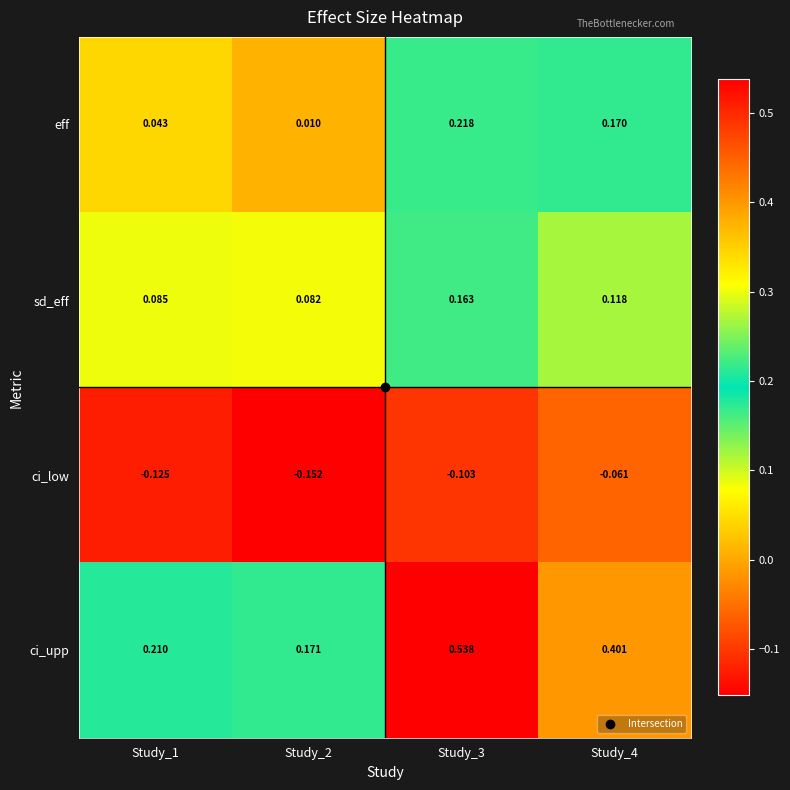

Which series changed the most between Study_1 and Study_2?

ci_upp